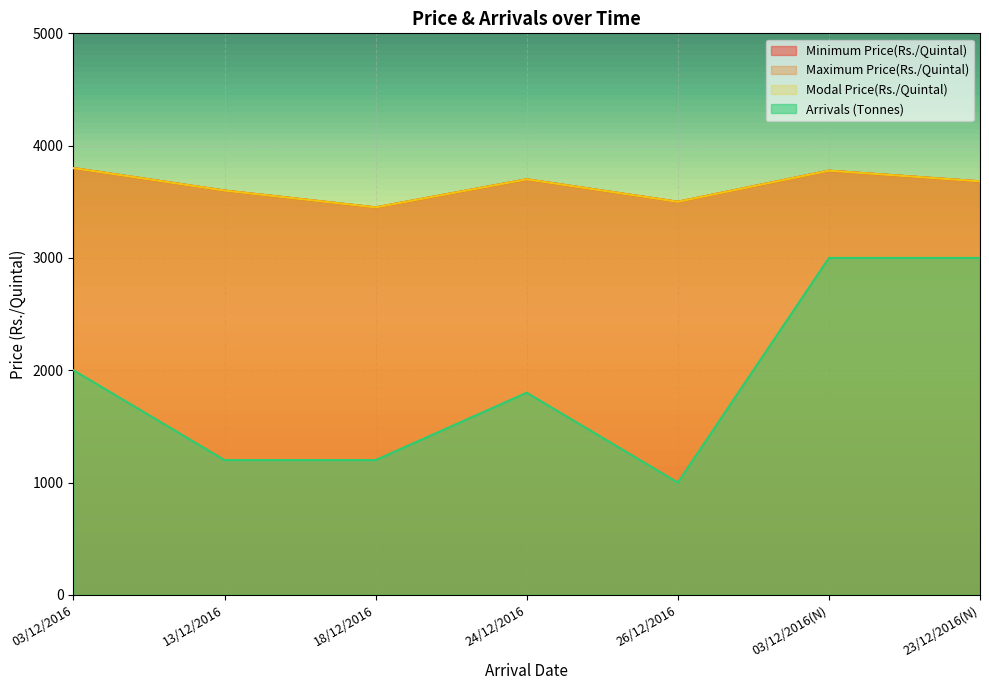

How many values in the Arrivals (Tonnes) series exceed 1800?

3